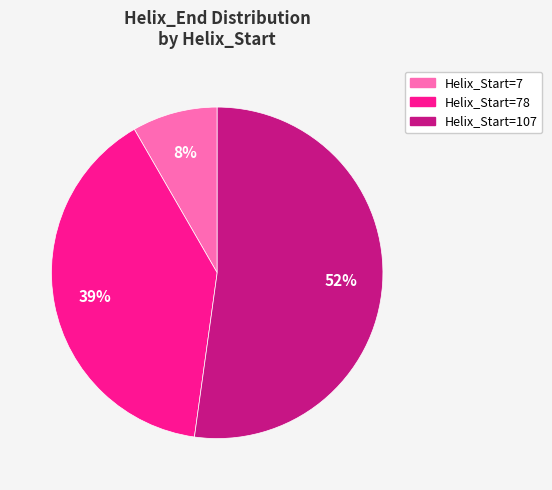

Is there a majority slice in this chart?

Yes